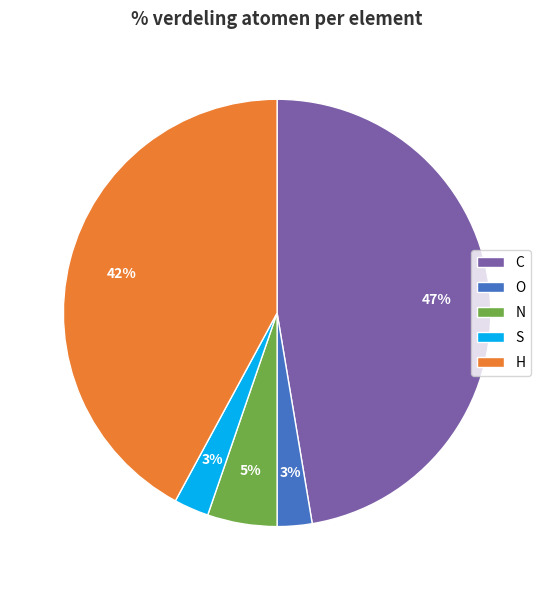

To the nearest percent, what is the average slice percentage?

20%